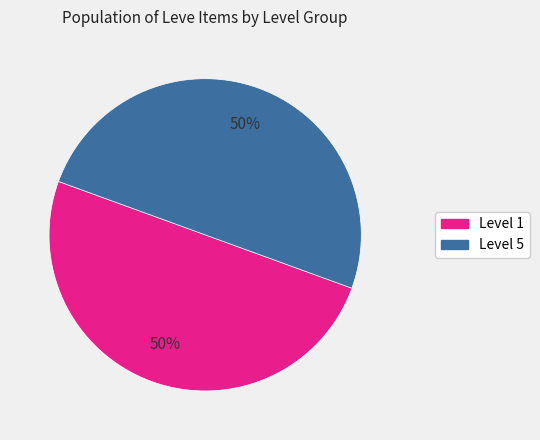

To the nearest percent, what is the average slice percentage?

50%